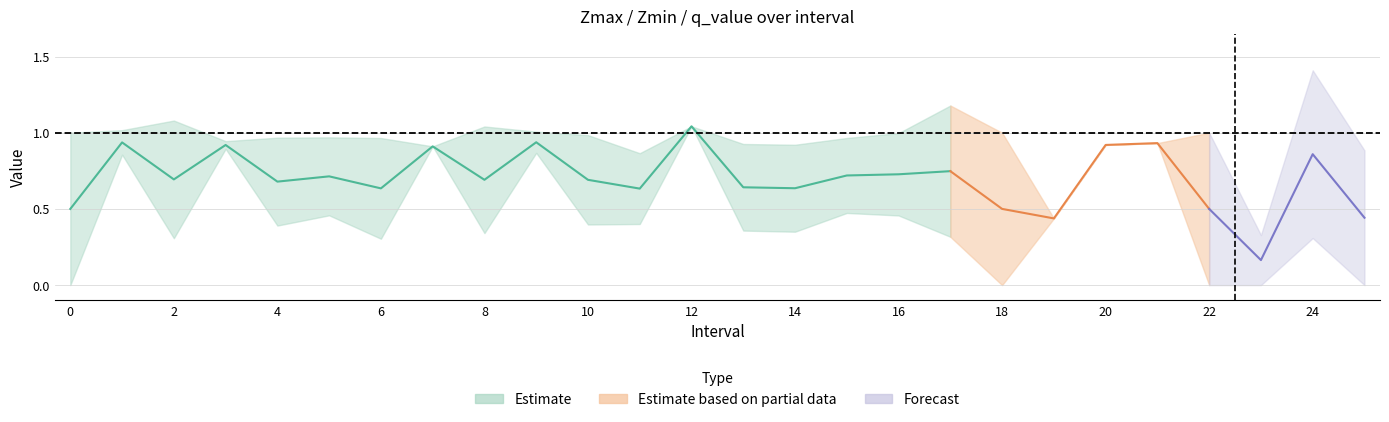

Between 1 and 25, which is larger?

1